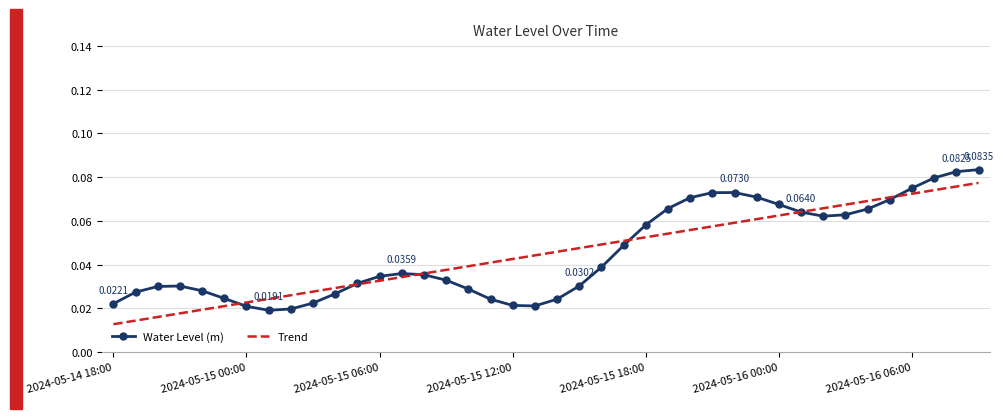

List the series in order of their peak value, highest first.

Water Level (m), Trend